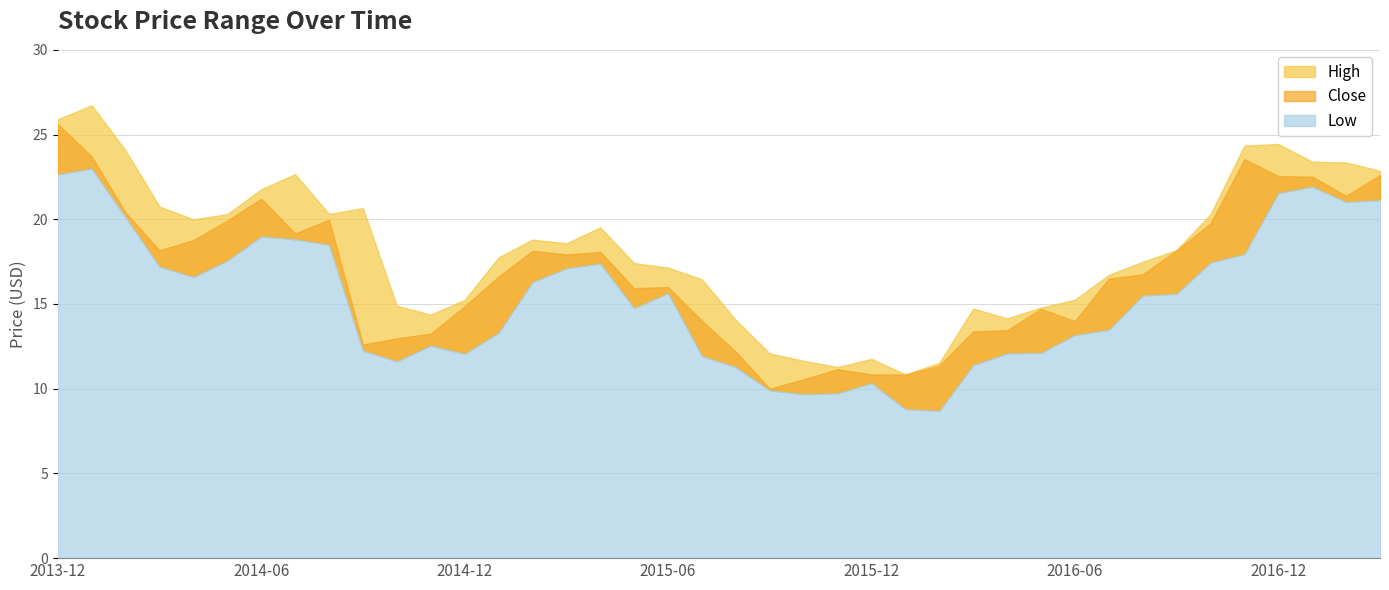

What is the difference between the highest and lowest values at 2014-07?

3.8